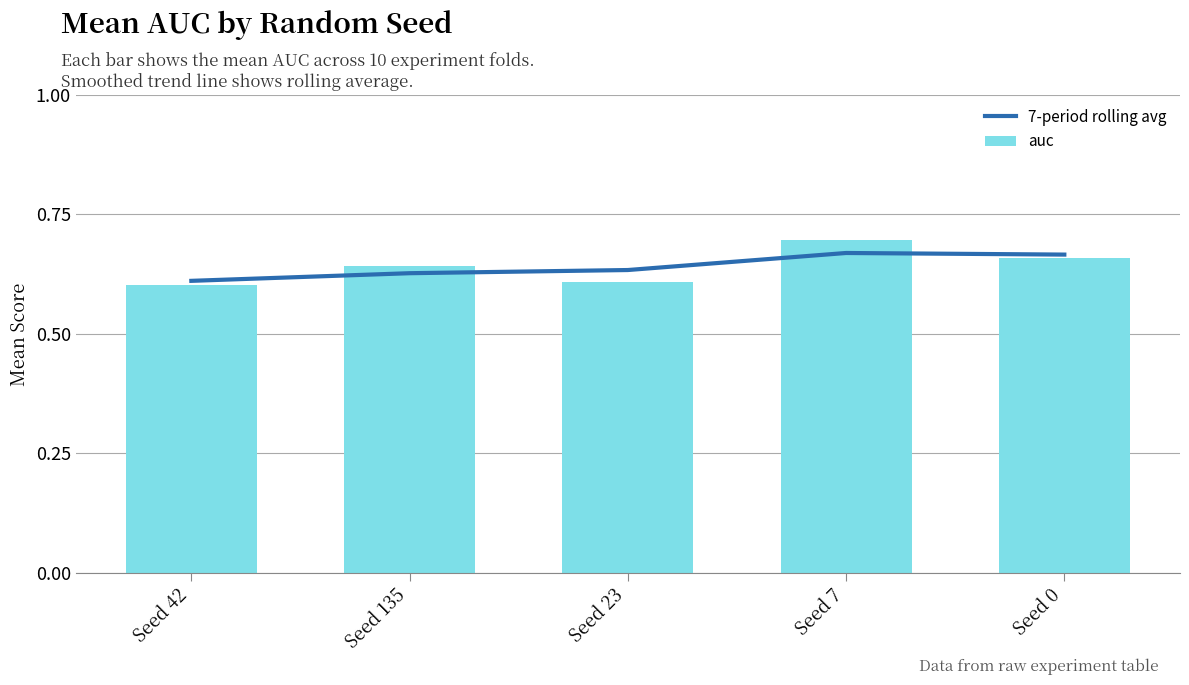

True or false: 7-period rolling avg has a value of 0.7 at Seed 0.

True